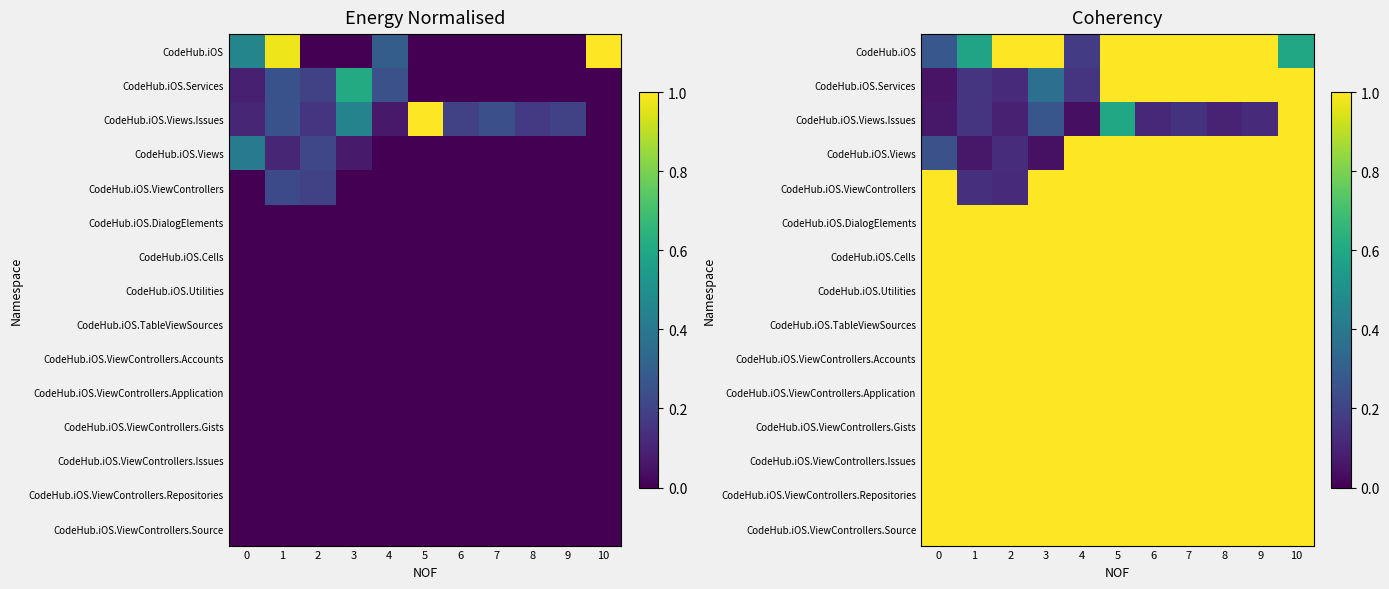

At which category is the sum across all series the highest?

5